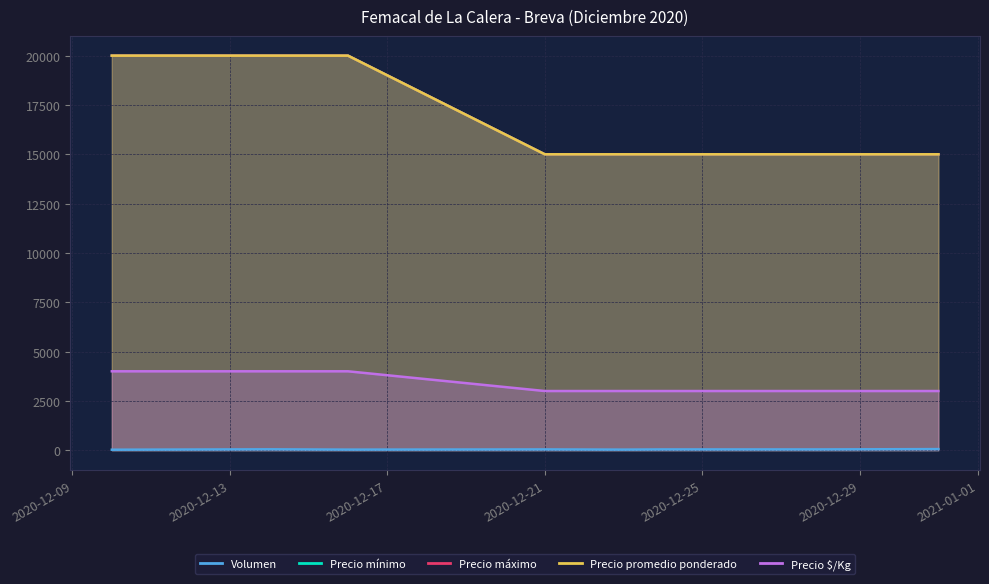

What are all the series names shown in the legend?

Volumen, Precio mínimo, Precio máximo, Precio promedio ponderado, Precio $/Kg